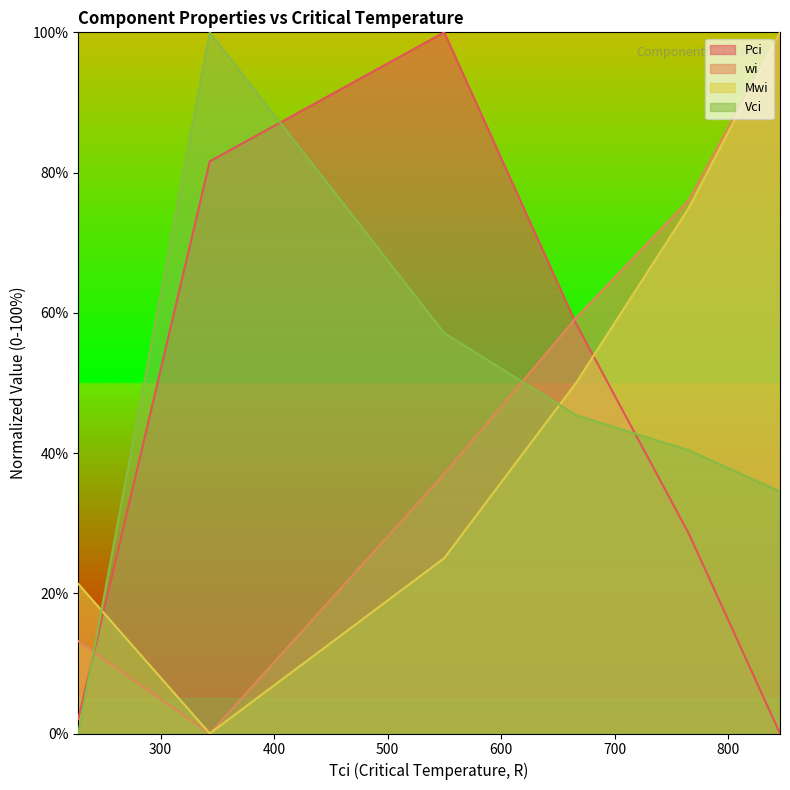

At which label does Vci first exceed 45?

343.33